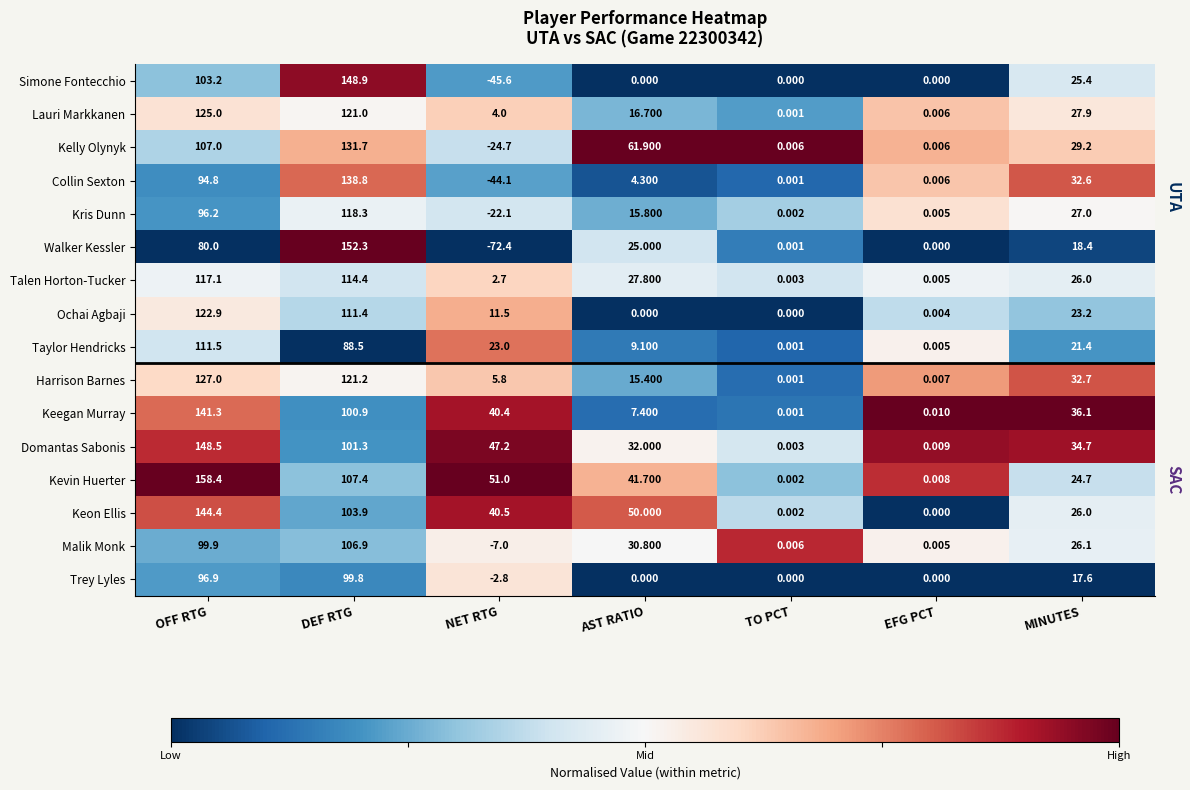

Which series has the largest range (max minus min)?

Walker Kessler